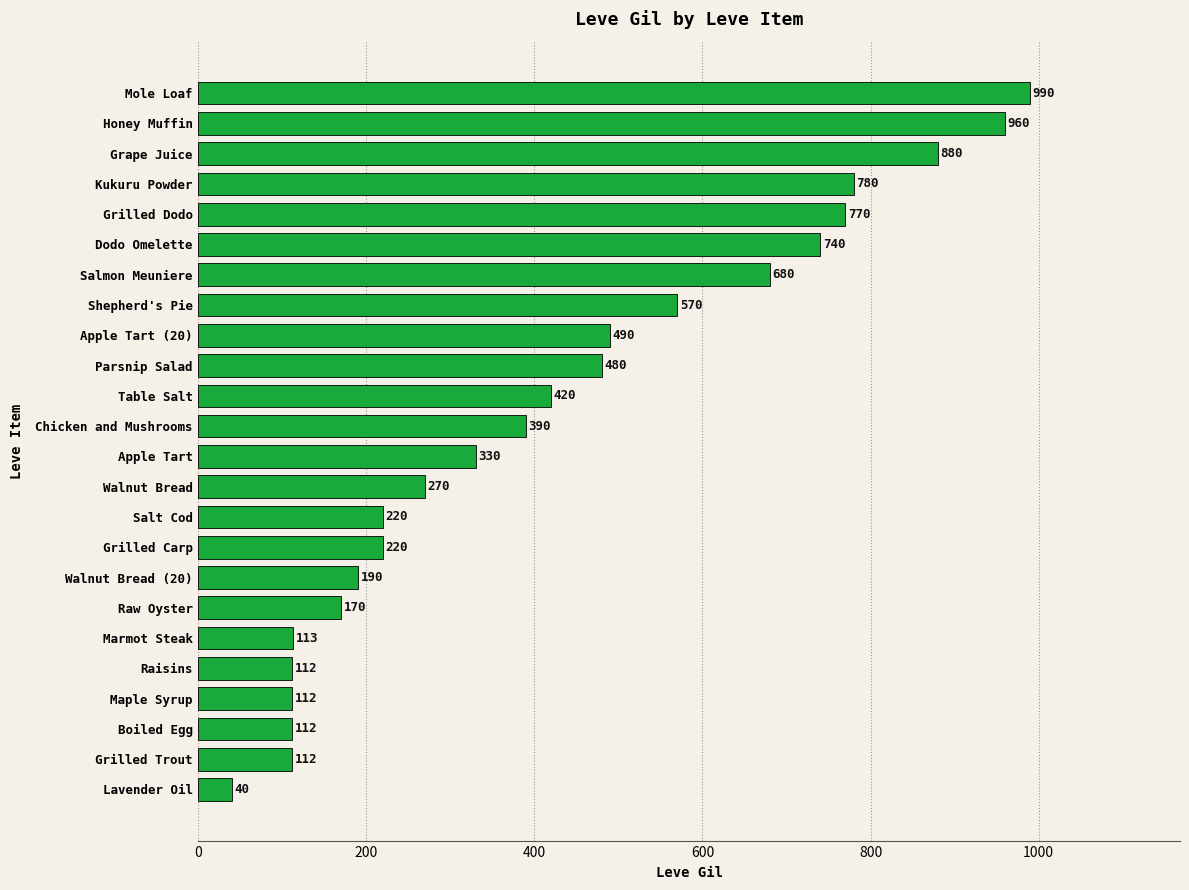

What is the average value?

423